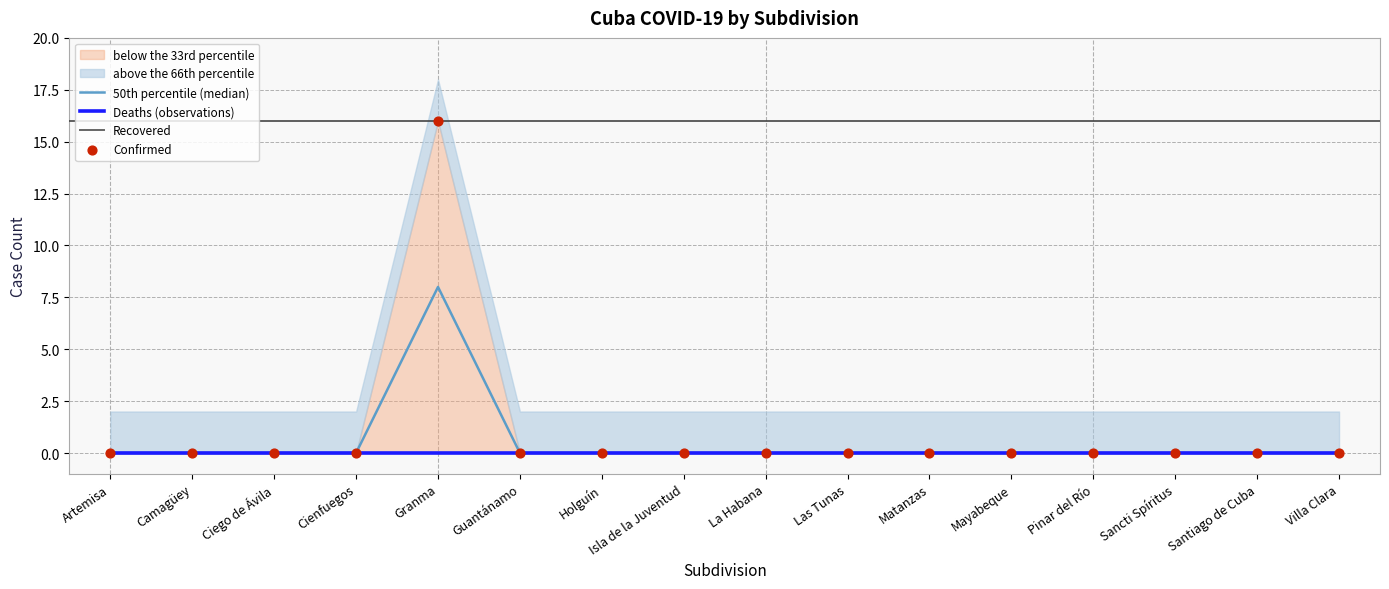

Which series reaches the minimum Y coordinate?

50th percentile (median)